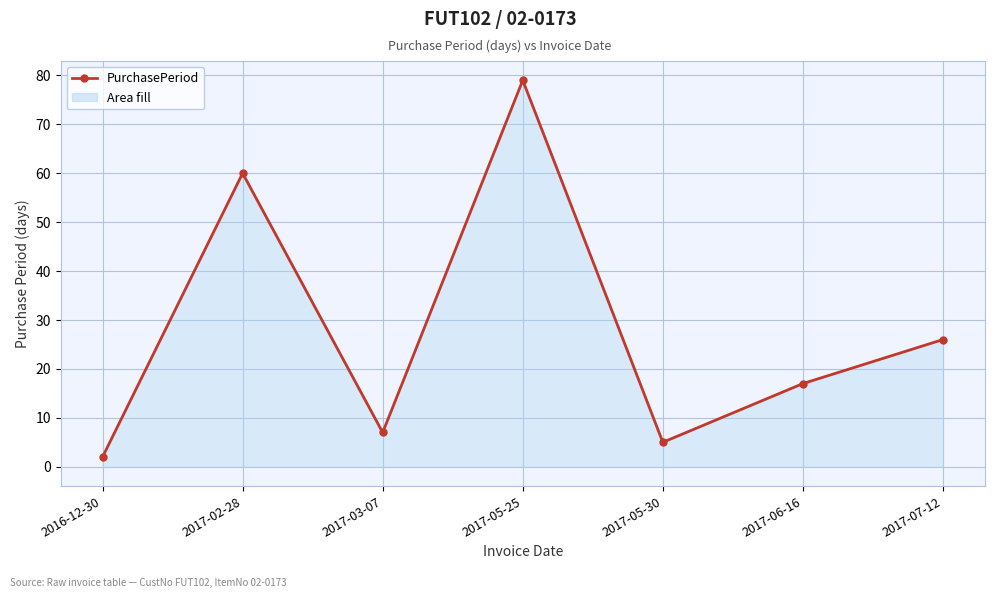

Count the number of categories in the chart.

7